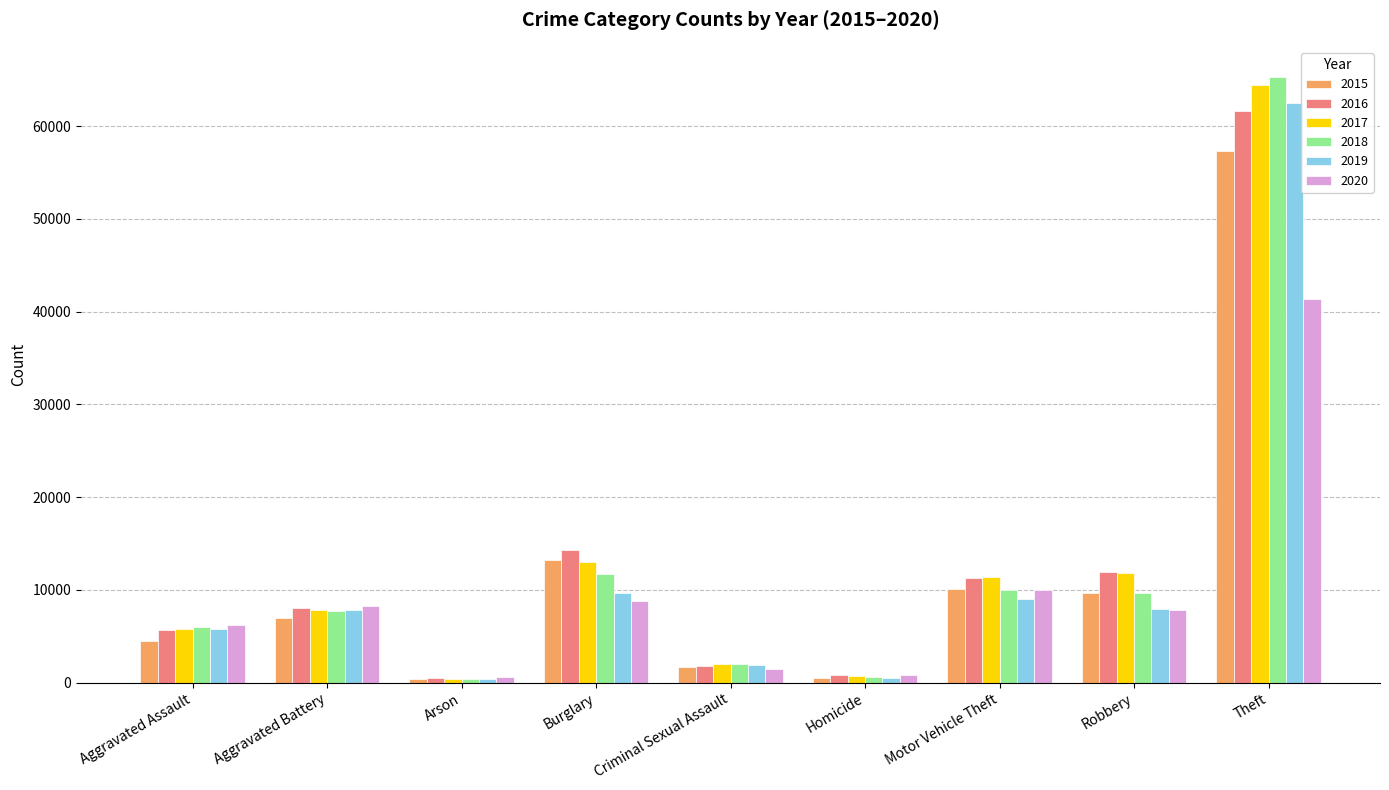

What is the spread (max minus min) of values at Homicide?

291